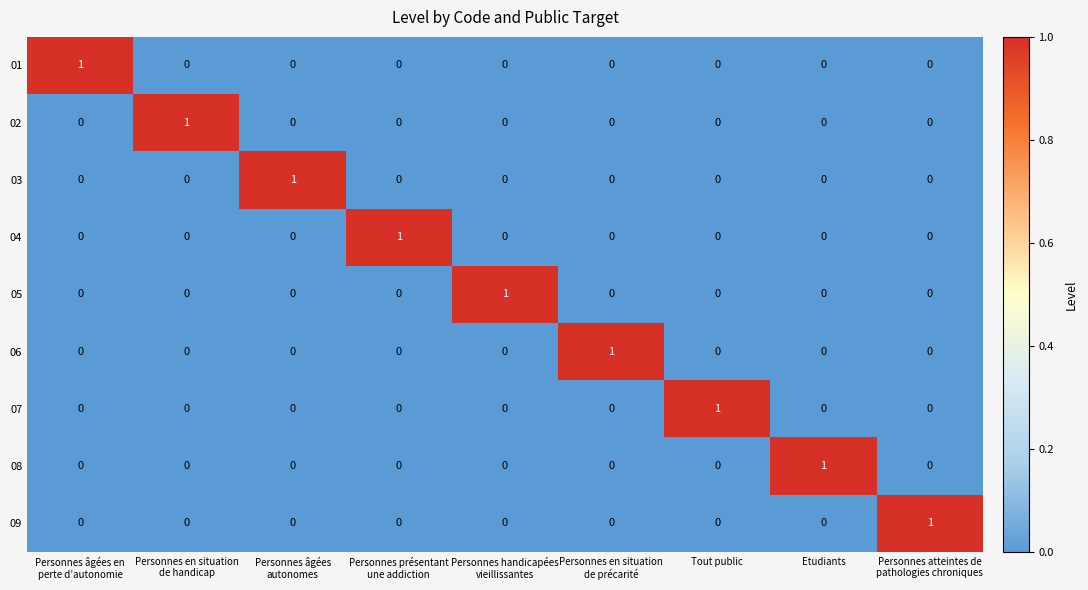

Count the number of data series in this chart.

9